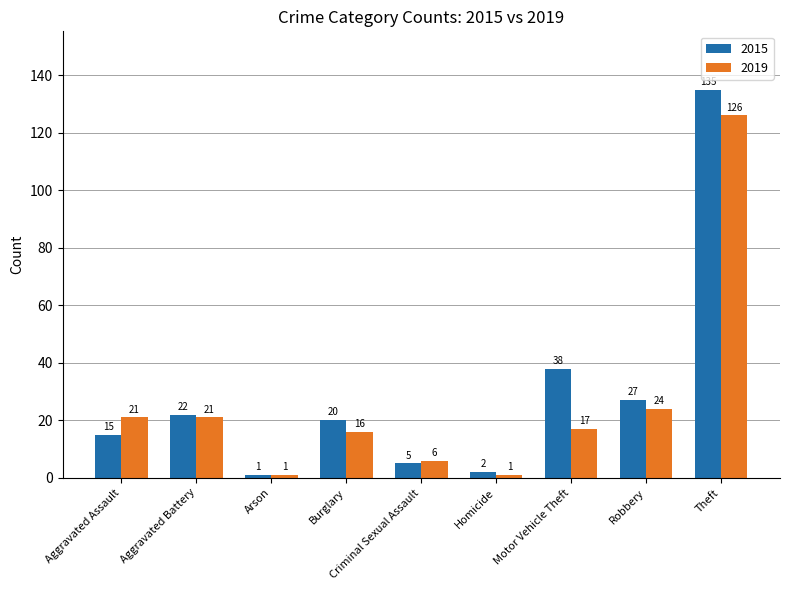

What is the average value of the 2019 series?

26